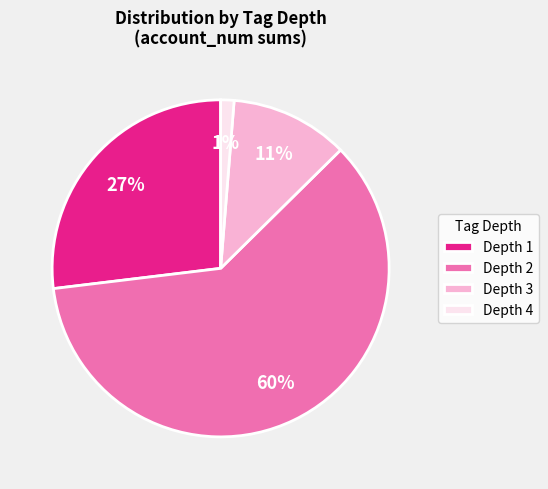

The Depth 1 slice represents 41% of the pie. True or false?

False